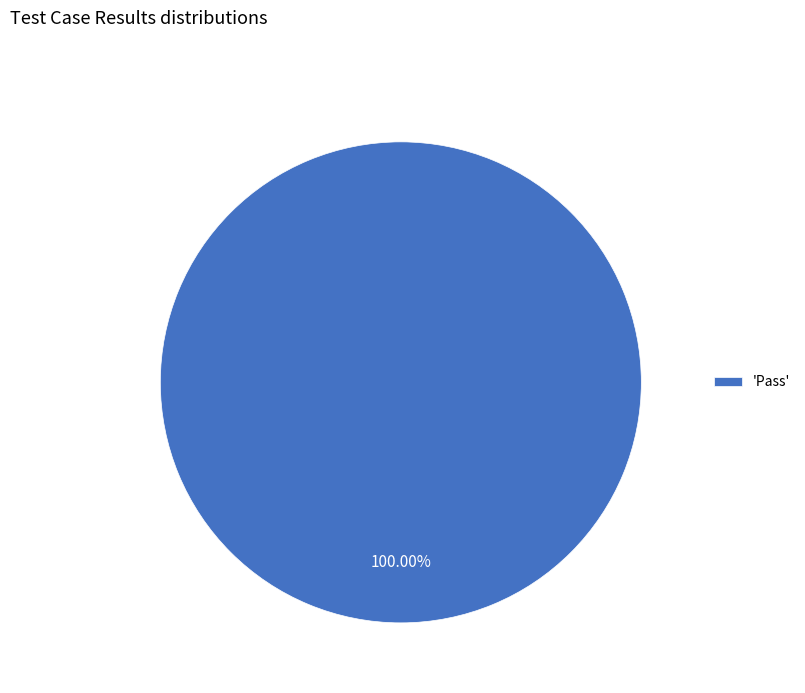

Count the number of slices in the pie.

1